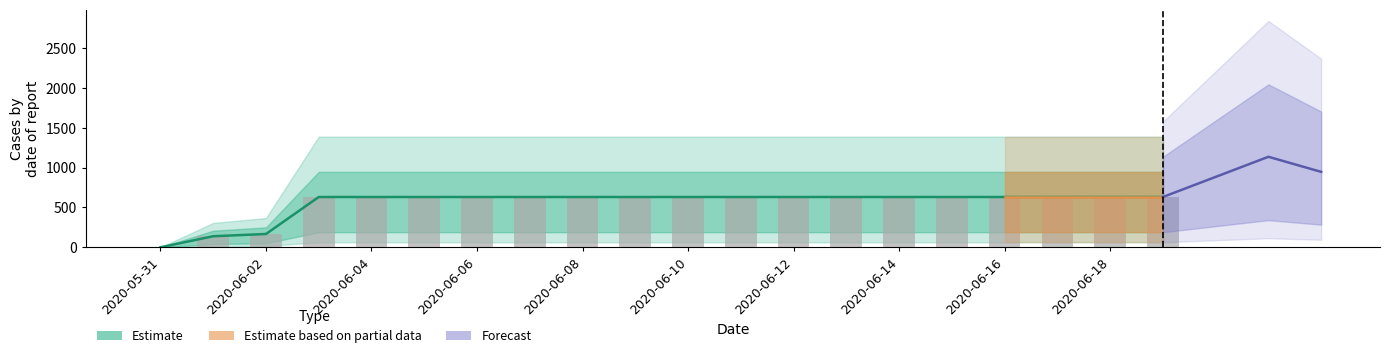

What is the sum of the values at 2020-06-16 and 2020-06-15?

1262